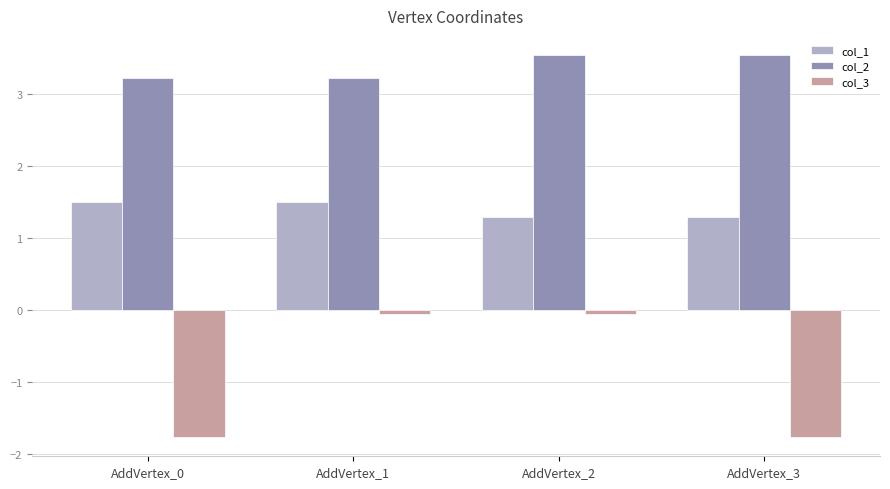

How many bars are there in each group?

3